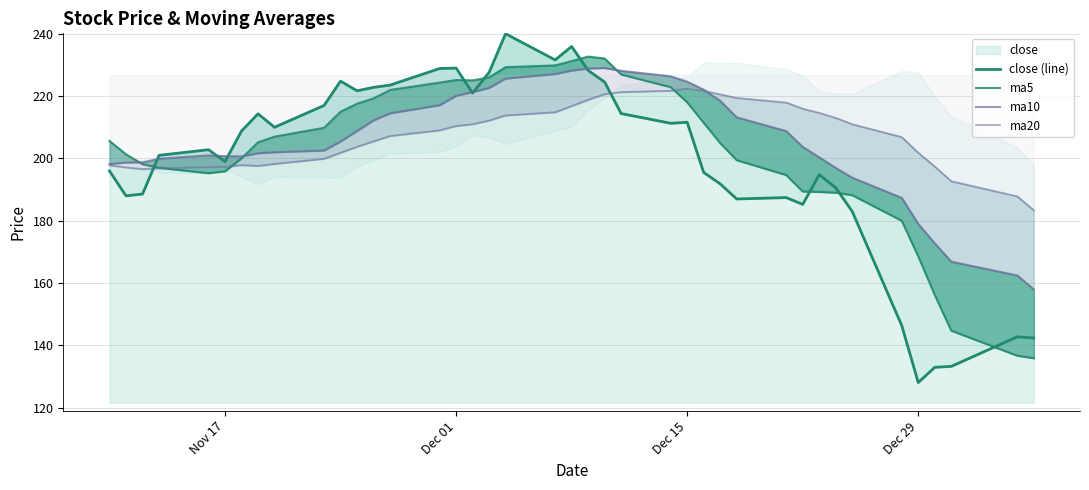

Reading left to right, extract all data points from this chart.

close (line): 196.0	188.0	188.6	201.0	202.8	199.0	208.8	214.3	210.0	217.0	224.8	221.7	222.8	223.5	228.8	229.0	221.0	227.6	240.0	231.6	235.9	228.2	224.5	214.4	211.3	211.6	195.5	191.8	187.0	187.4	185.3	194.8	190.6	183.0	146.4	128.1	133.0	133.3	142.8	142.4
ma5: 205.6	201.3	198.2	197.0	195.3	195.9	200.0	205.2	207.0	209.8	215.0	217.6	219.3	222.0	224.3	225.2	225.0	226.0	229.3	229.8	231.2	232.7	232.1	226.9	222.9	218.0	211.5	204.9	199.4	194.7	189.4	189.3	189.0	188.2	180.0	168.6	156.2	144.8	136.7	135.9
ma10: 198.2	198.7	198.8	199.9	201.0	200.7	200.7	201.7	202.0	202.6	205.4	208.8	212.2	214.5	217.1	220.1	221.3	222.6	225.6	227.1	228.2	228.9	229.0	228.1	226.4	224.6	222.1	218.5	213.2	208.8	203.7	200.4	197.0	193.8	187.3	179.0	172.7	166.9	162.5	158.0
ma20: 197.8	197.1	196.6	196.9	197.2	197.3	197.9	197.6	198.2	199.9	201.8	203.7	205.5	207.2	209.0	210.4	211.0	212.2	213.8	214.8	216.8	218.8	220.6	221.3	221.7	222.3	221.7	220.6	219.4	217.9	216.0	214.6	213.0	211.0	206.8	201.8	197.4	192.7	187.8	183.4